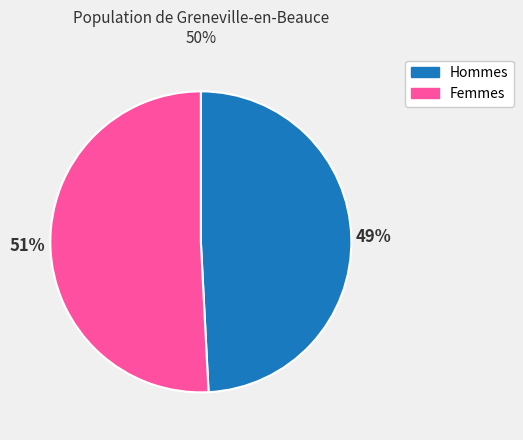

To the nearest percent, what is the difference between the largest and smallest slice percentages?

2%